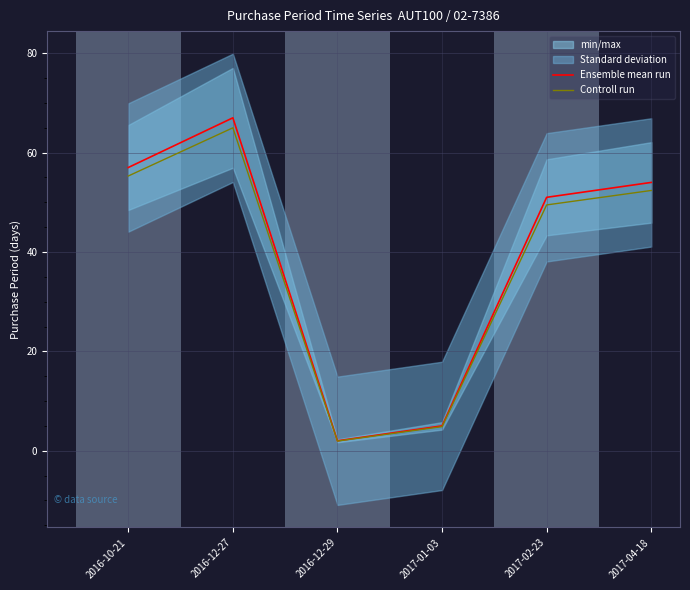

What is the maximum value for Ensemble mean run?

67.0